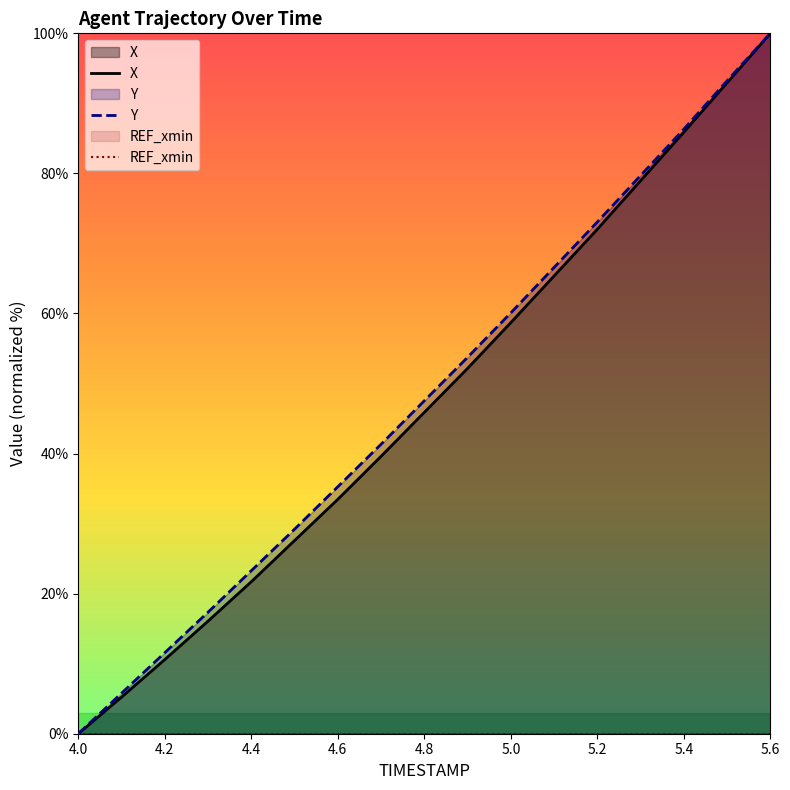

Which series has the largest range (max minus min)?

X